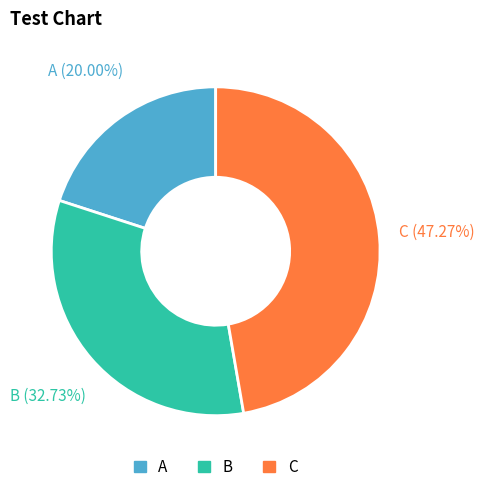

How many slices are in this pie chart?

3